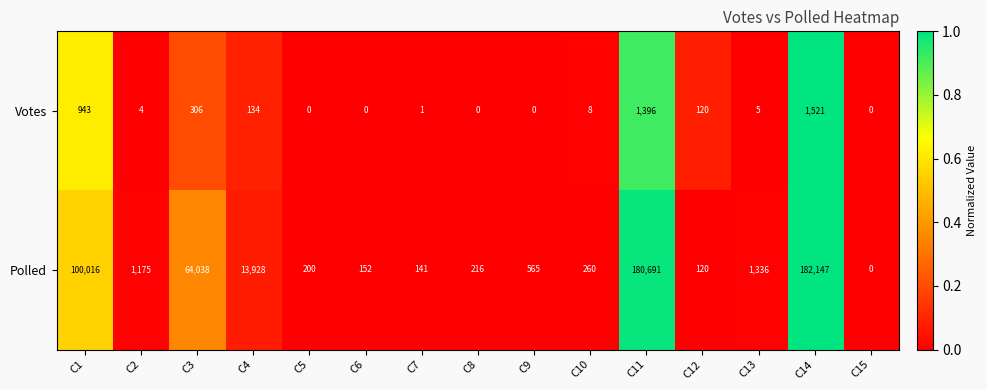

Which series has the largest total across all categories?

Polled